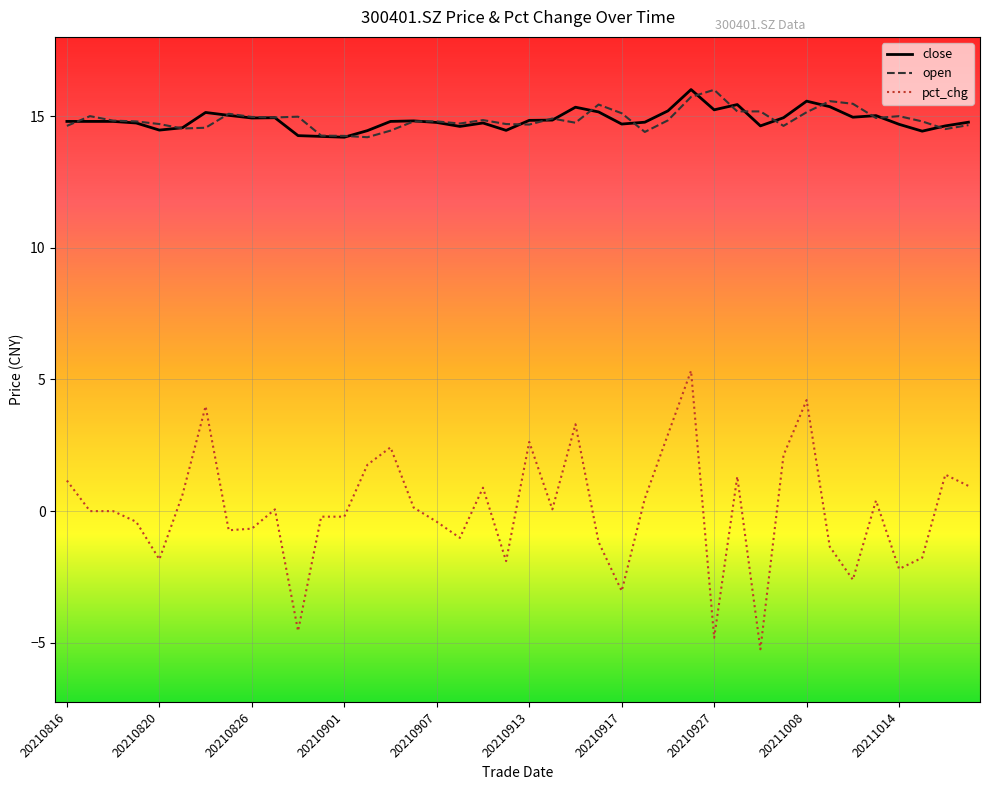

Which series has the widest spread of values?

pct_chg